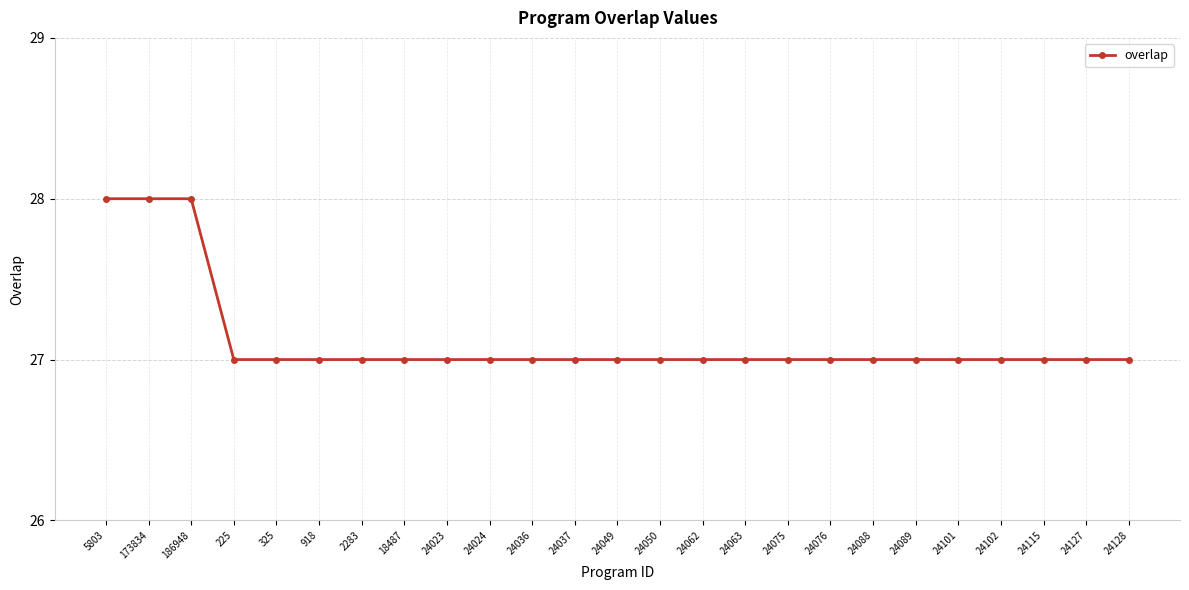

What is the change in value from 173834 to 24102?

-1